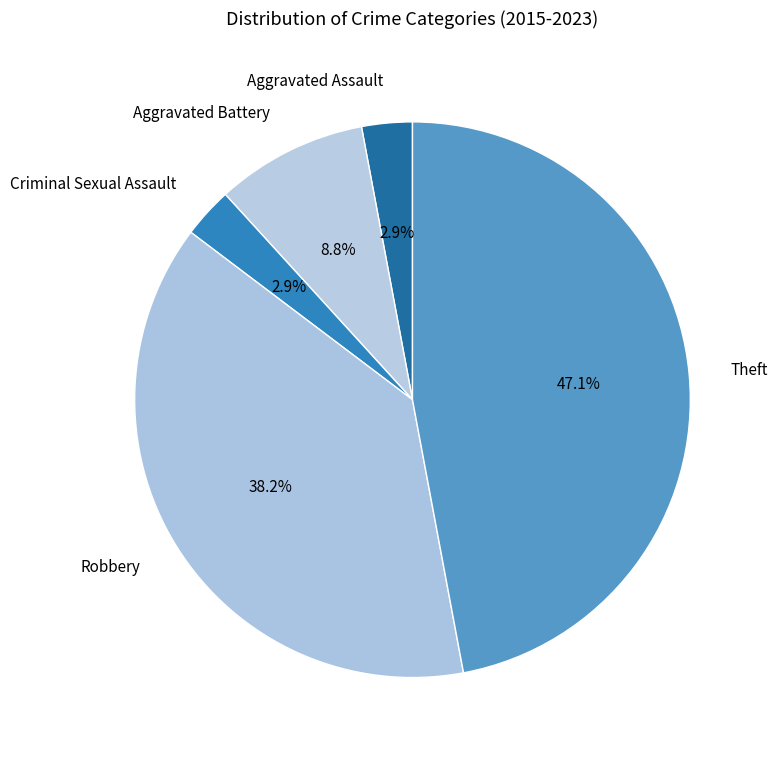

What percentage is the Aggravated Battery slice, to the nearest percent?

9%